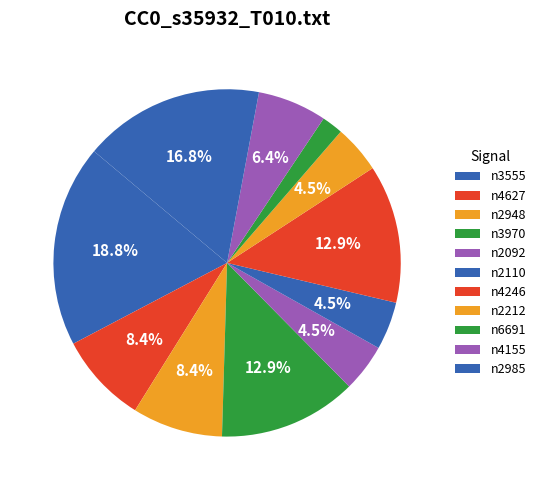

What is the total percentage of n2092 and n2948?

12.9%